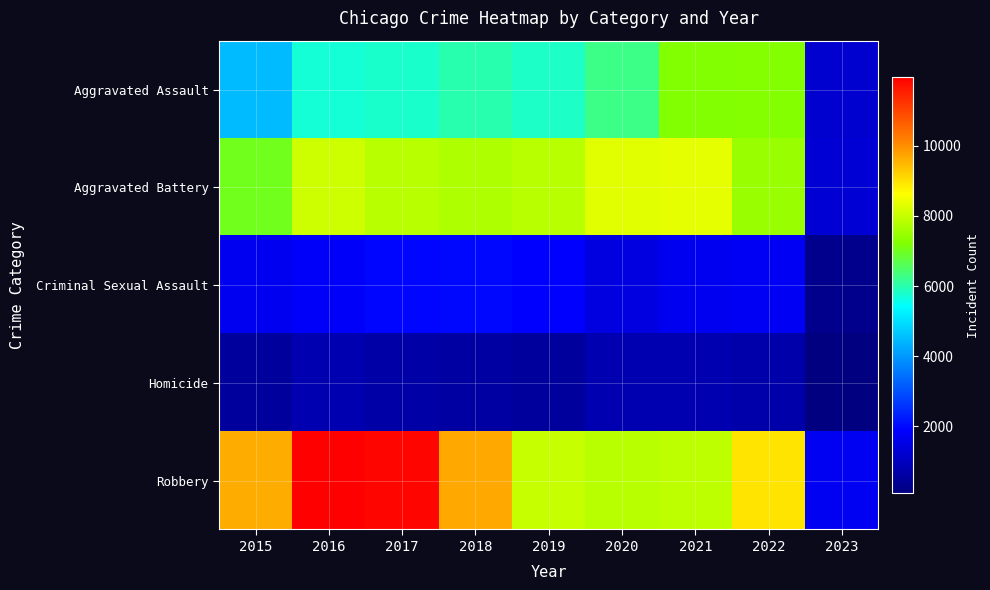

What is the difference between the highest and lowest values at 2022?

8256